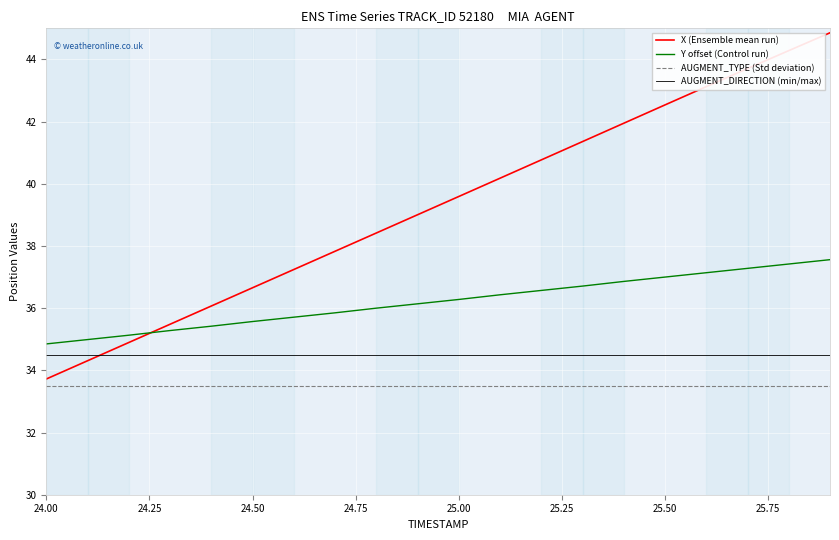

Which series has the widest spread of values?

X (Ensemble mean run)